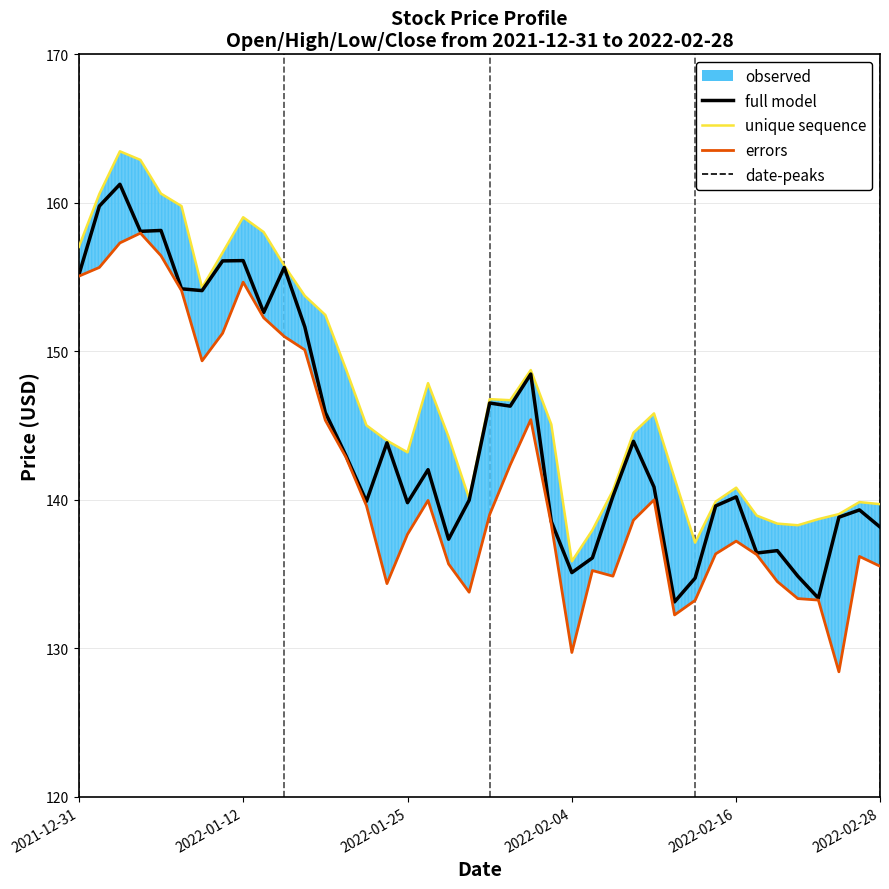

At which category is the sum across all series the highest?

2022-01-04